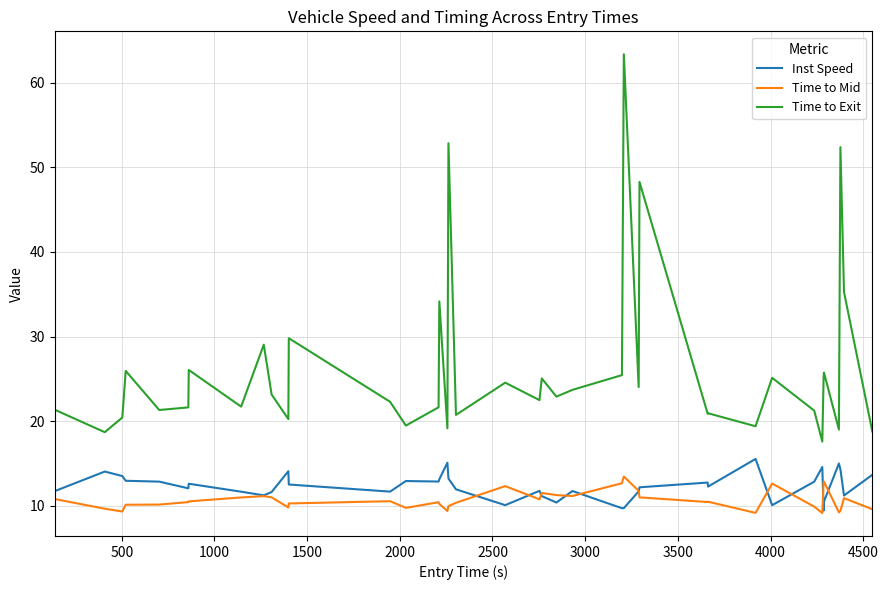

Which series has the widest spread of values?

Time to Exit